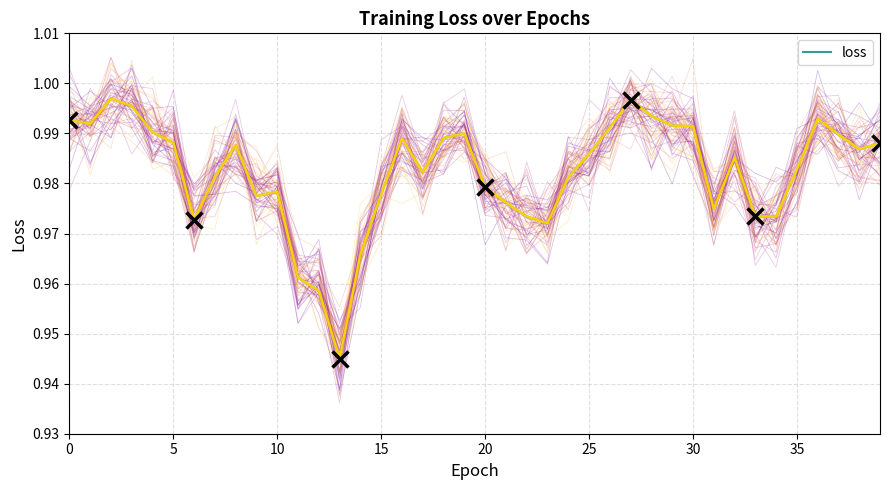

The value of loss at 20 is 1.3. True or false?

False